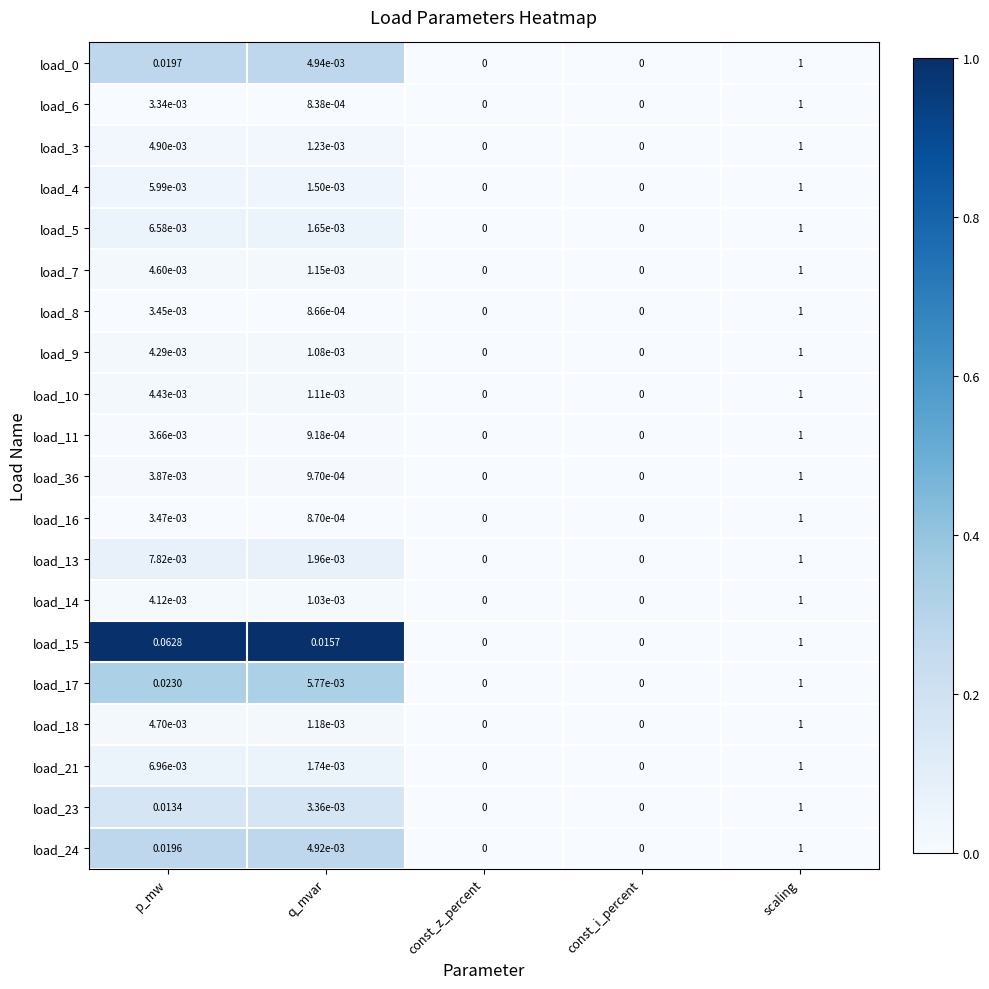

Is the value of load_5 at p_mw greater than the value of load_6 at q_mvar?

Yes